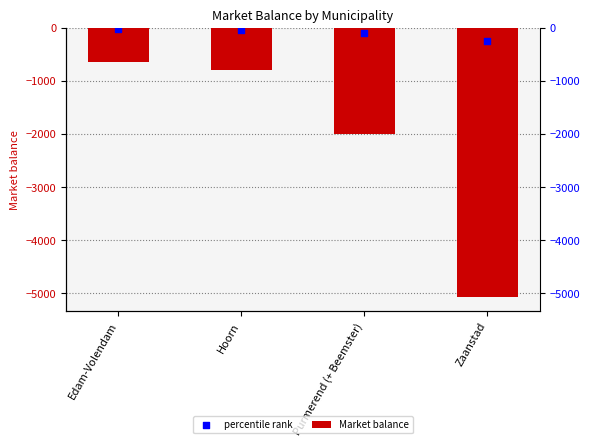

Which series reaches the minimum Y coordinate?

Market balance